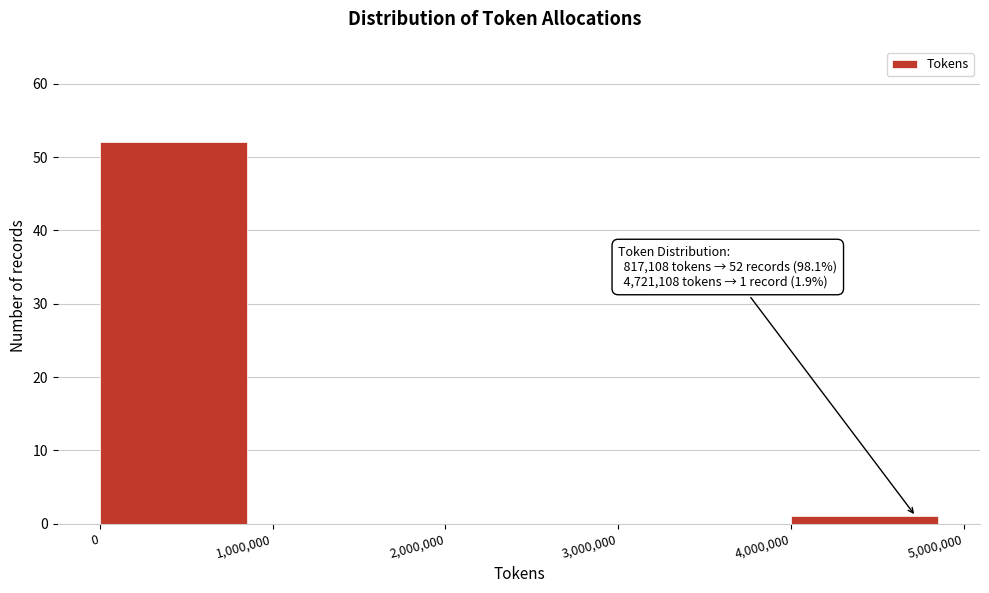

Which range on the x-axis has the tallest bar?

0 to 1,000,000